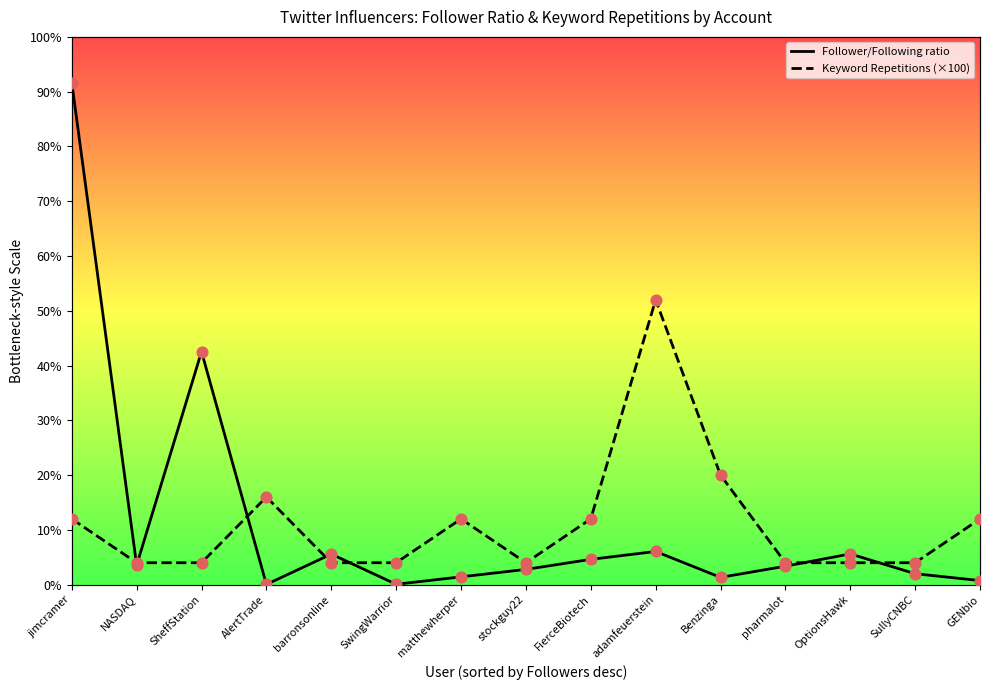

What are all the series names shown in the legend?

Follower/Following ratio, Keyword Repetitions (×100)